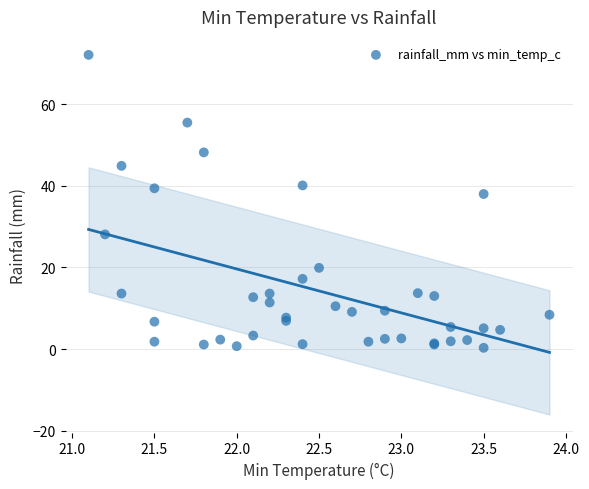

What Y value in the scatter plot is closest to 36?

38.0